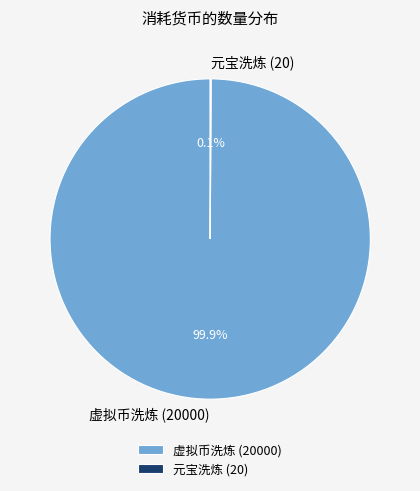

Which slice is the largest?

虚拟币洗炼 (20000)